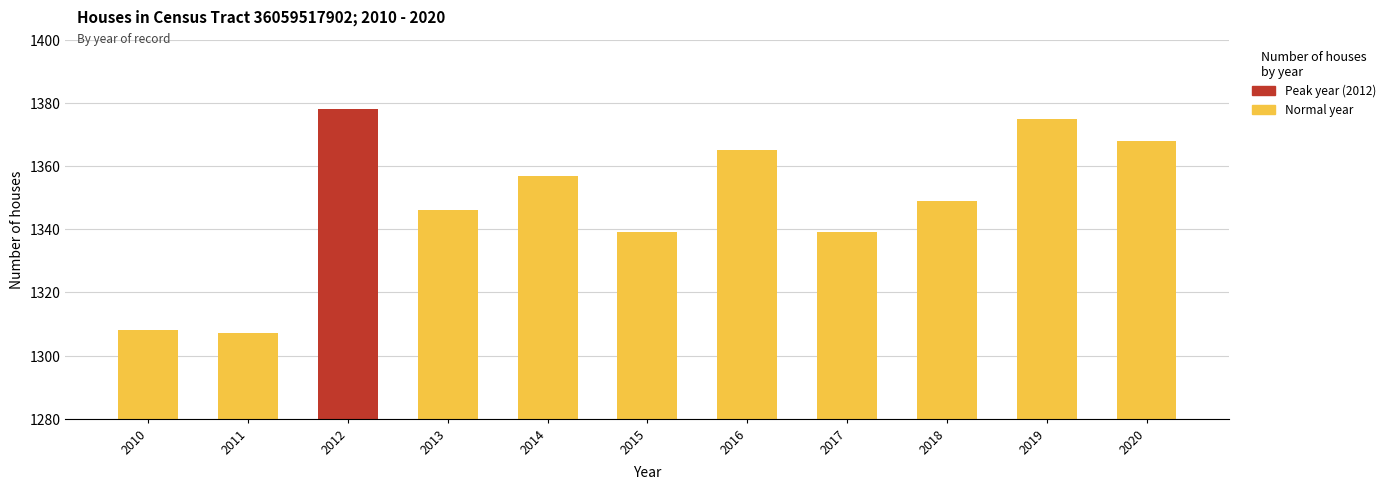

List the labels in order of value, largest first.

2012, 2019, 2020, 2016, 2014, 2018, 2013, 2015, 2017, 2010, 2011